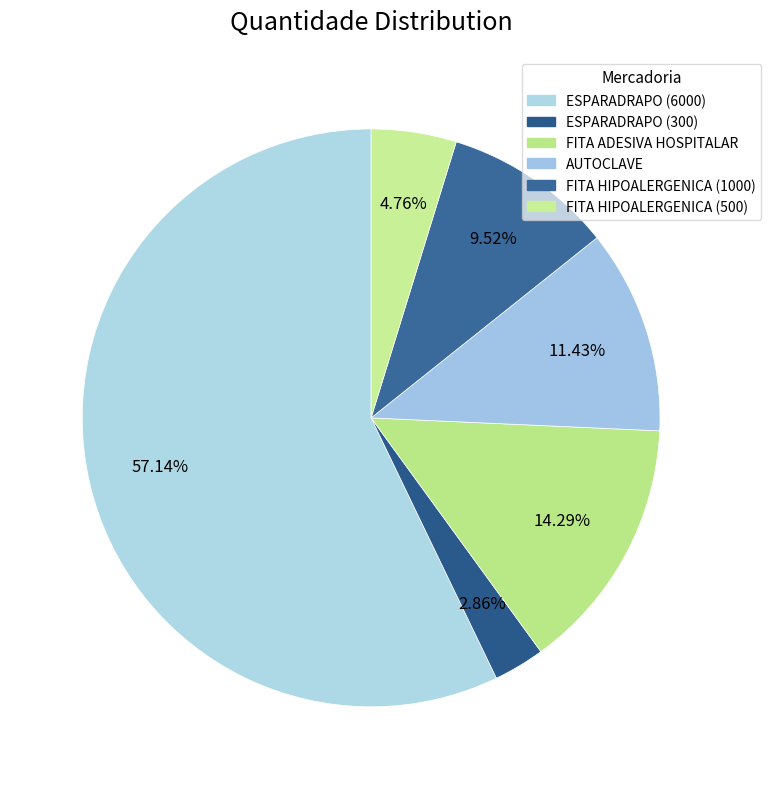

How many segments does this pie chart have?

6